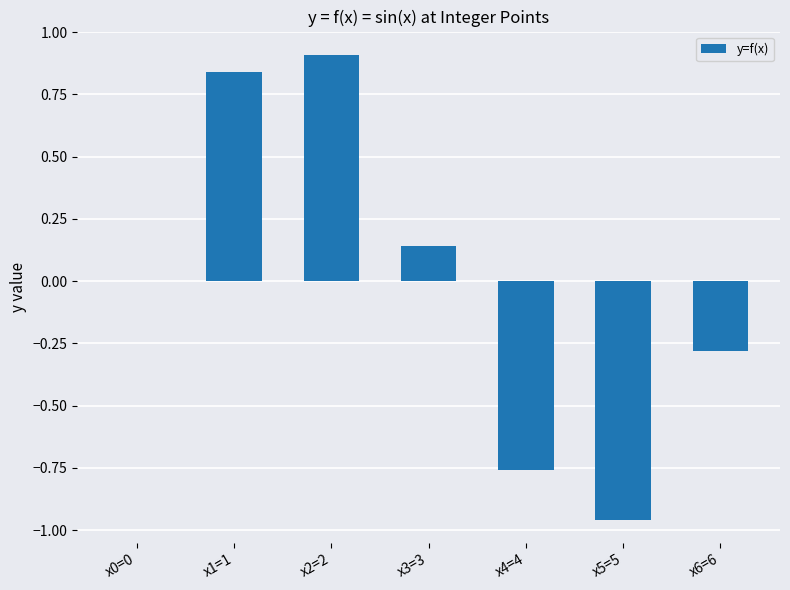

What is the change in value from x1=1 to x3=3?

-0.7